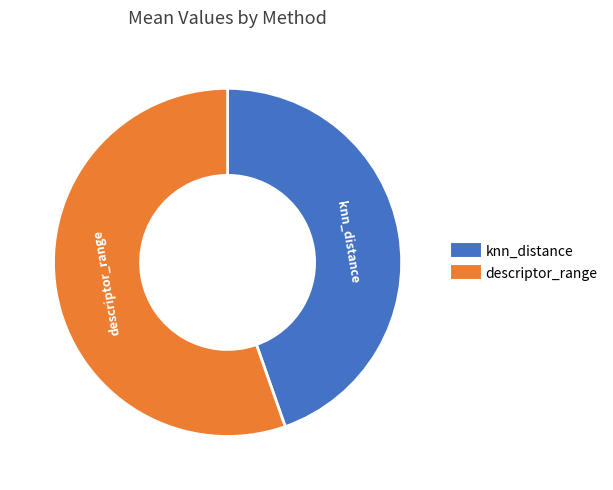

True or false: knn_distance accounts for 45% of the total.

True